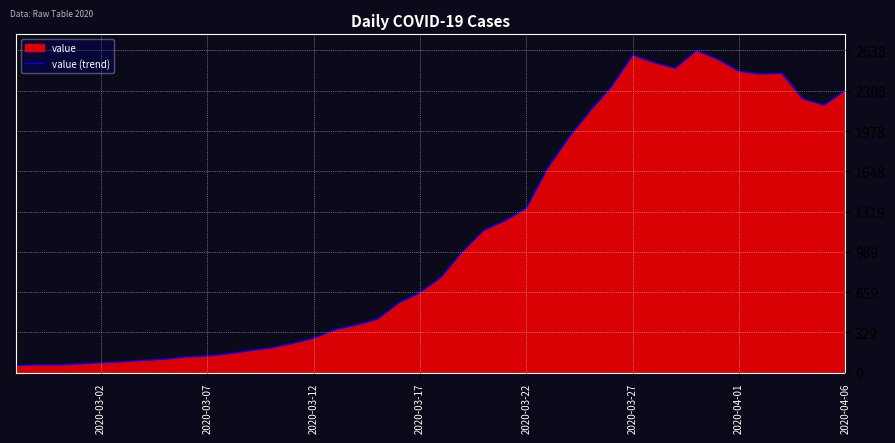

What is the smallest value displayed?

61